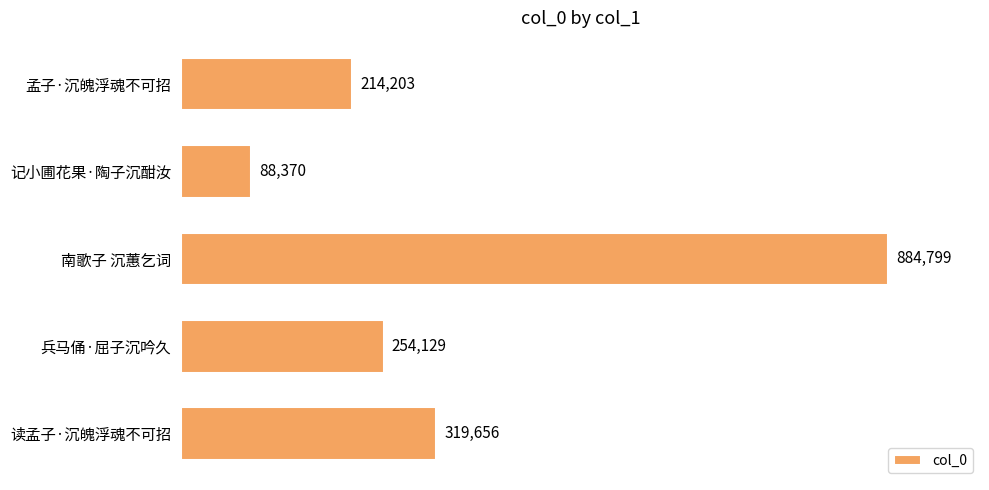

How many categories are shown in the chart?

5